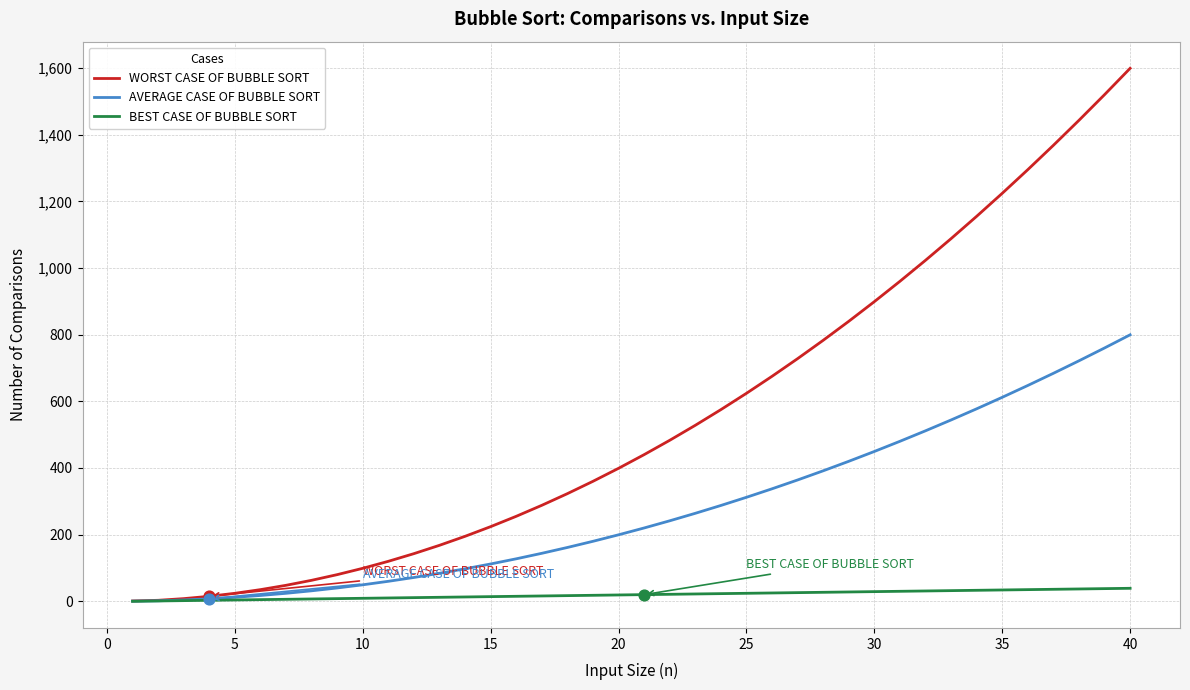

What is the maximum value for WORST CASE OF BUBBLE SORT?

1599.0